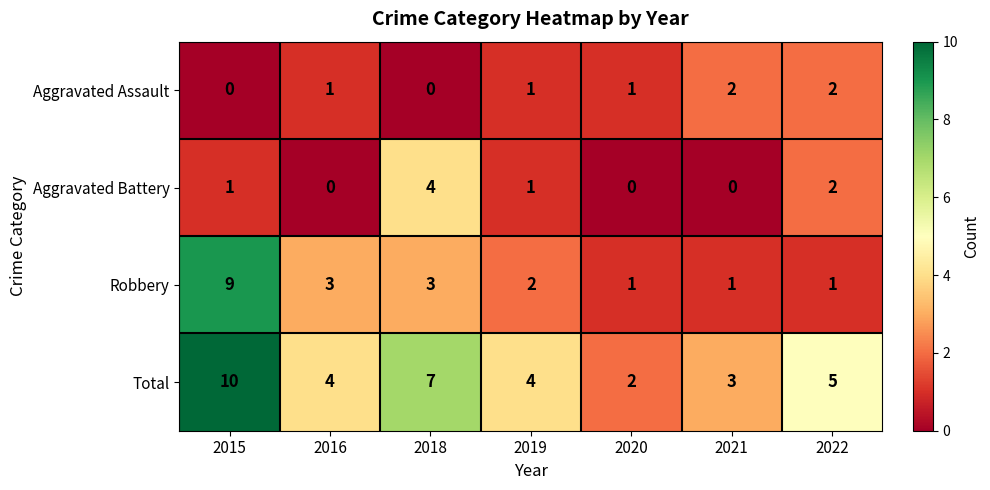

Which series has the largest range (max minus min)?

Robbery